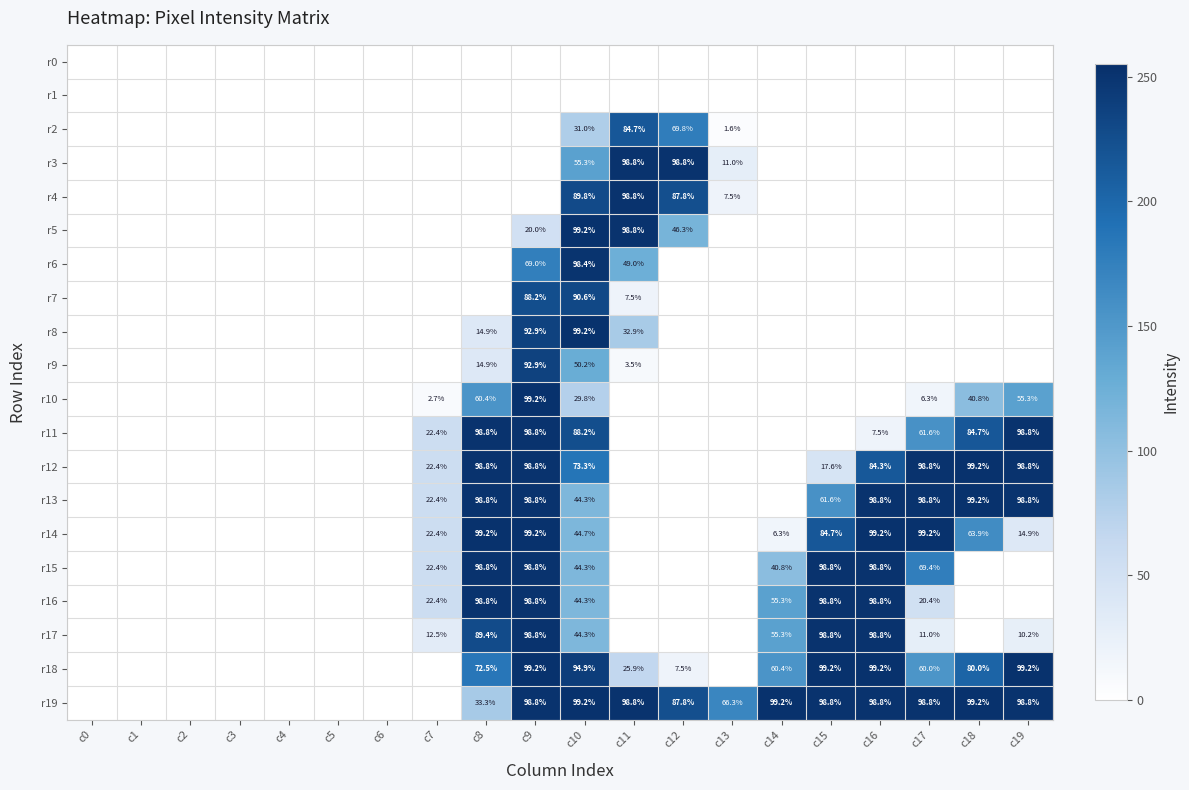

What is the total value across all series at c9?

3449